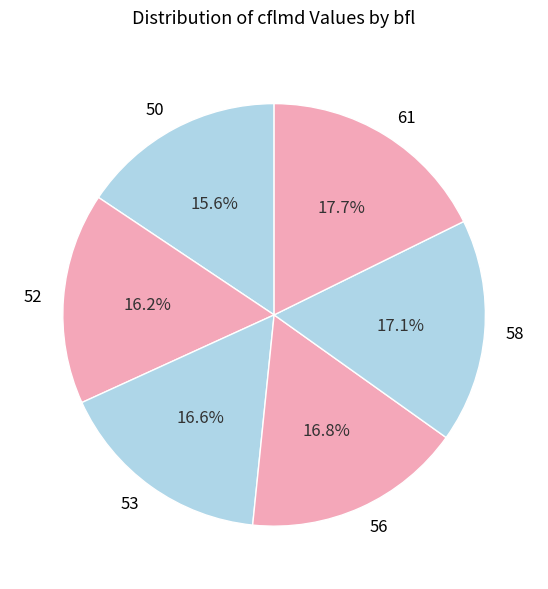

Which slice is the smallest?

50